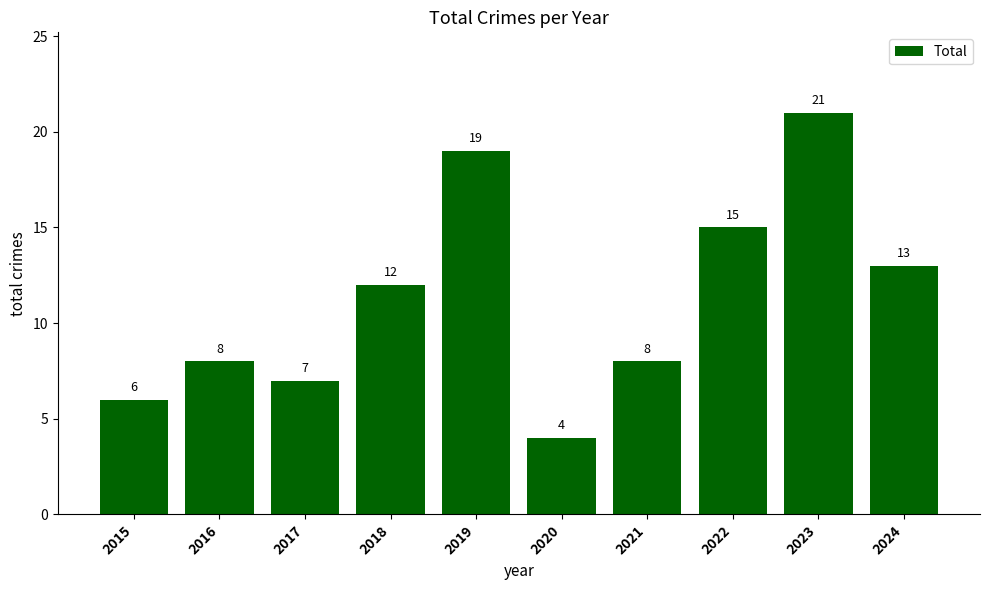

What is the change in value from 2017 to 2021?

+1